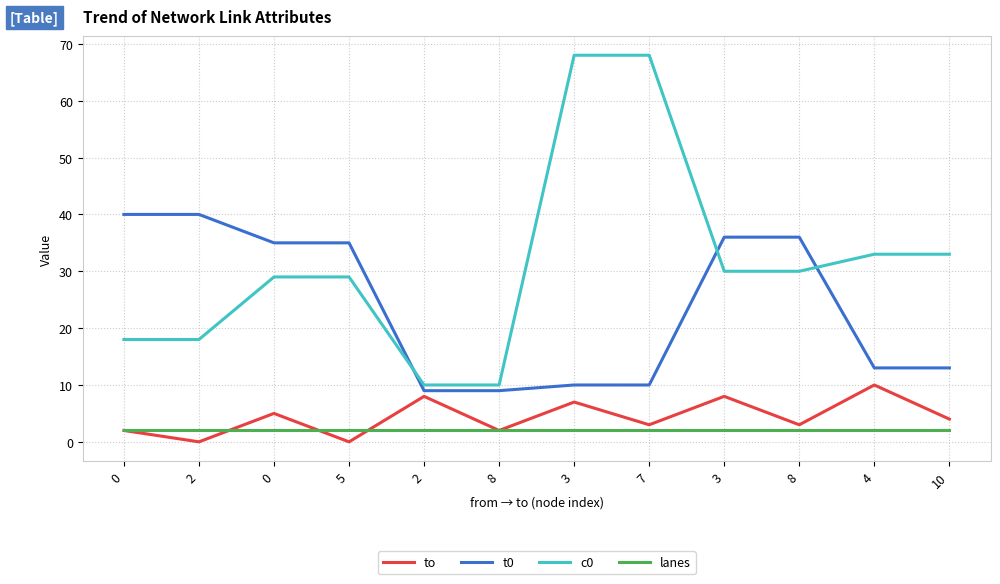

Does the chart have visible grid lines?

Yes